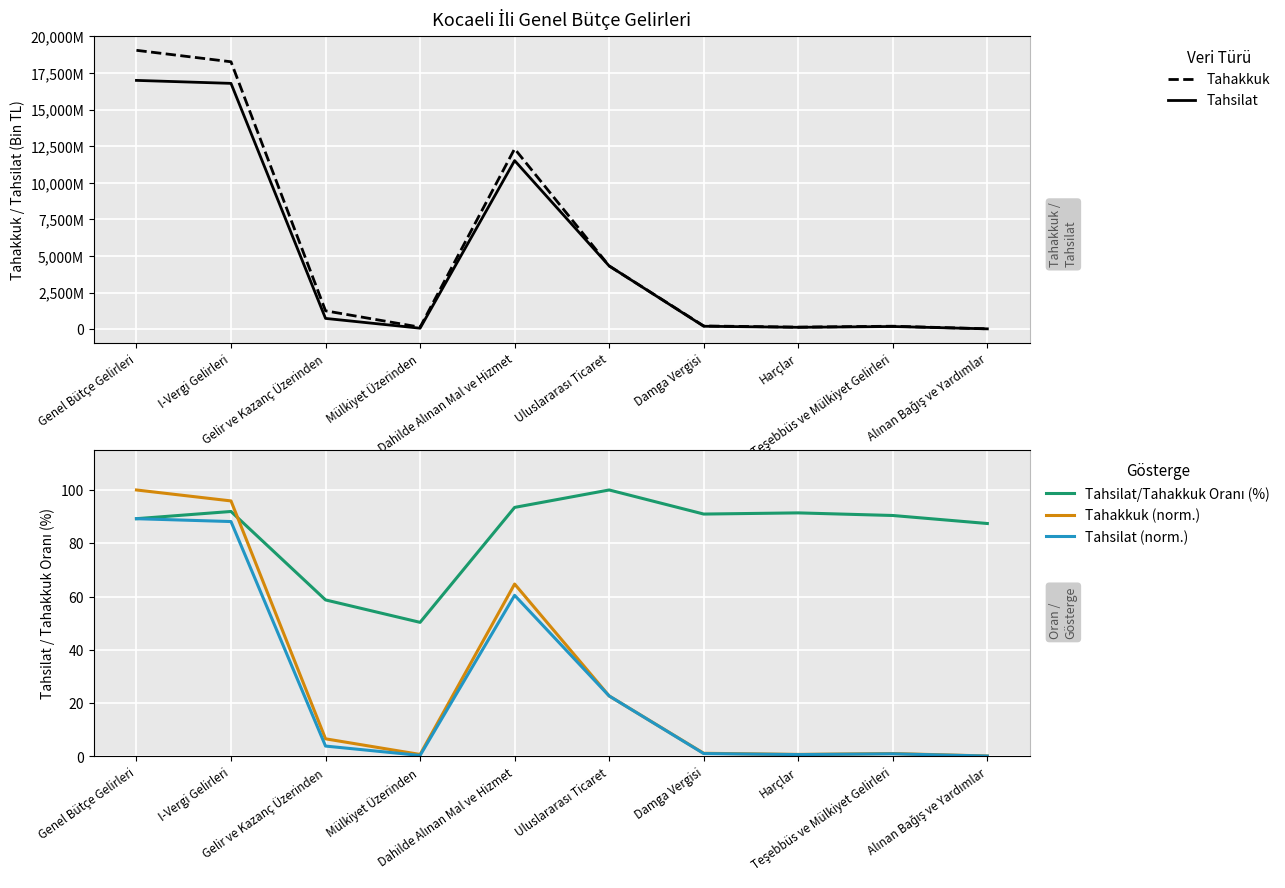

What is the highest value of the Tahsilat/Tahakkuk Oranı (%) series?

100.0